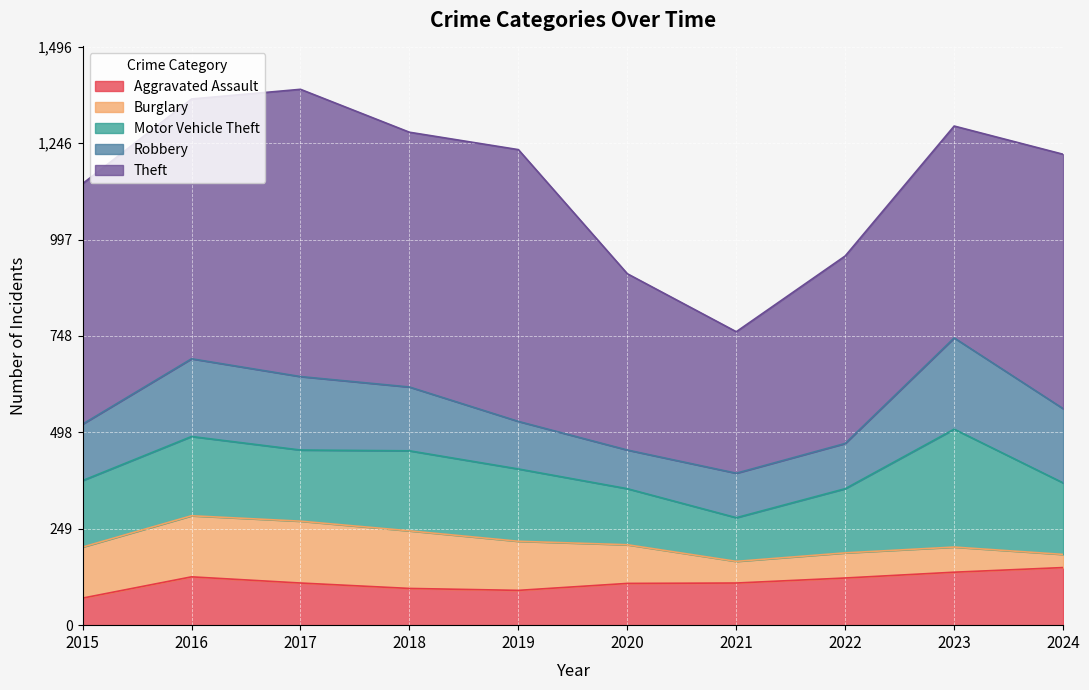

Reading right to left, extract all data points from this chart.

Aggravated Assault: 2024=149	2023=137	2022=122	2021=109	2020=108	2019=90	2018=95	2017=109	2016=125	2015=70
Burglary: 2024=34	2023=65	2022=65	2021=56	2020=100	2019=127	2018=149	2017=160	2016=158	2015=132
Motor Vehicle Theft: 2024=185	2023=305	2022=166	2021=113	2020=145	2019=187	2018=207	2017=184	2016=205	2015=172
Robbery: 2024=192	2023=236	2022=117	2021=115	2020=100	2019=123	2018=165	2017=190	2016=201	2015=146
Theft: 2024=658	2023=548	2022=485	2021=366	2020=456	2019=703	2018=659	2017=743	2016=672	2015=622